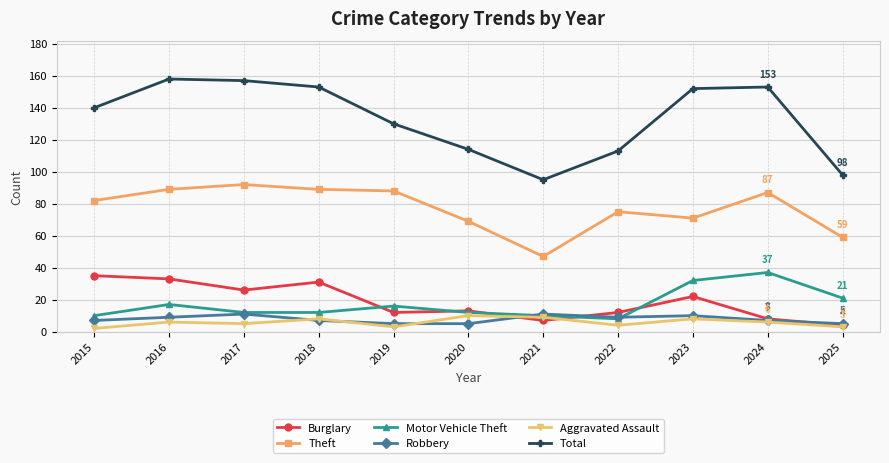

What is the smallest value displayed?

2